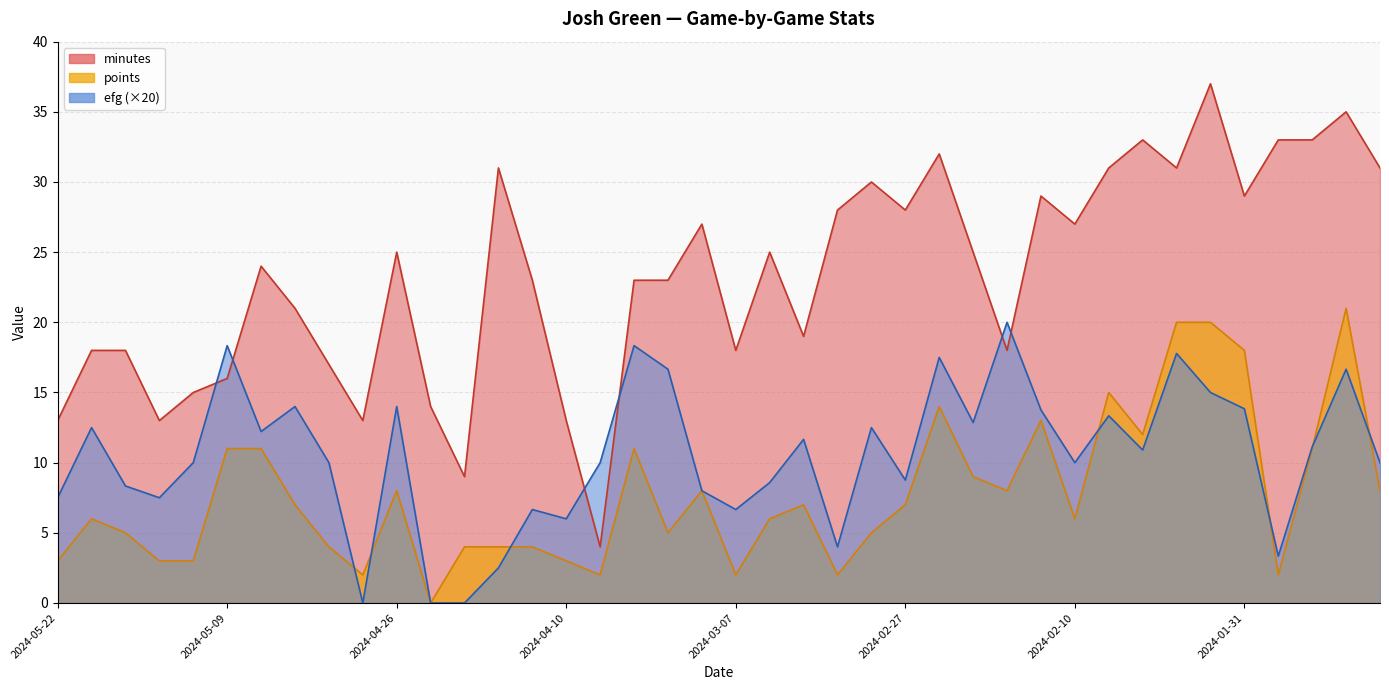

How many lines are shown in the chart?

3